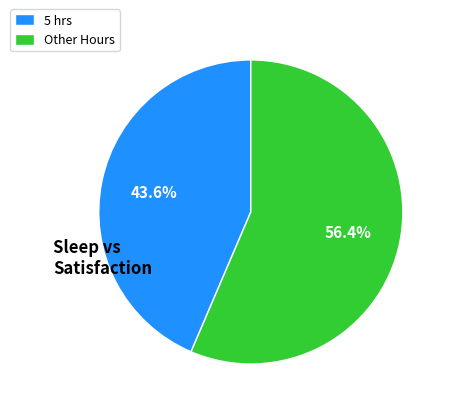

Which slice is the largest?

Other Hours